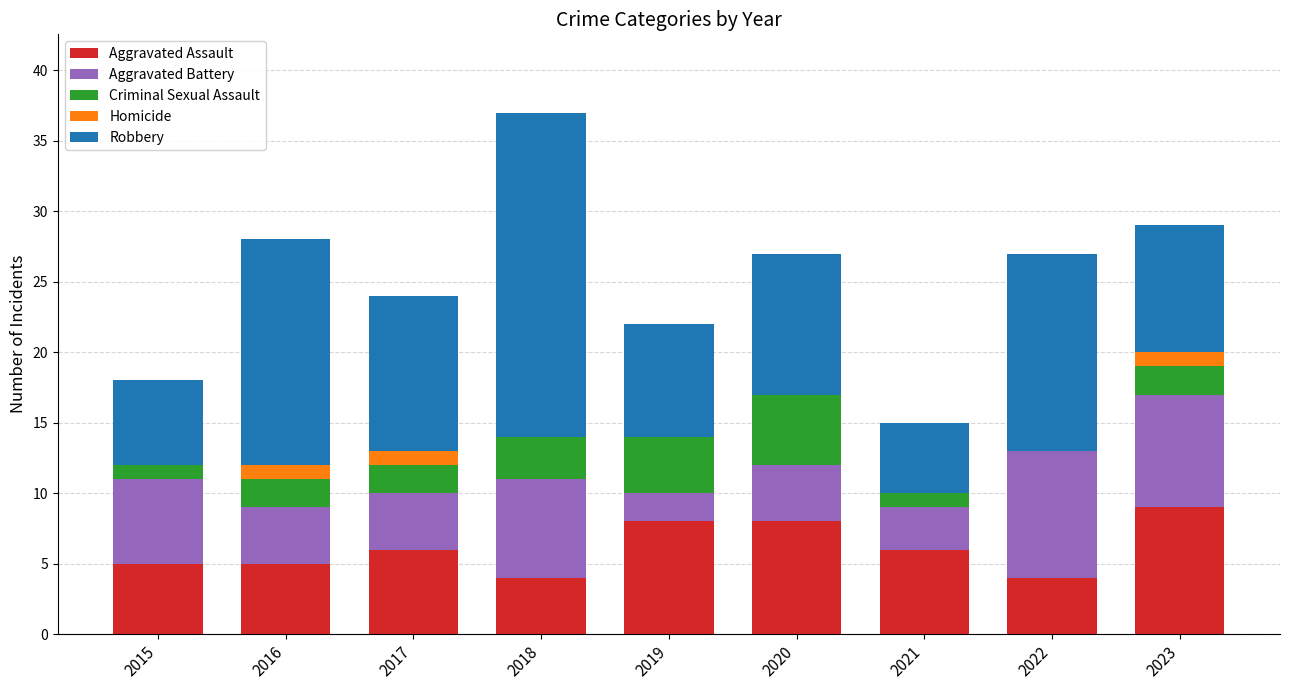

What are all the series names shown in the legend?

Aggravated Assault, Aggravated Battery, Criminal Sexual Assault, Homicide, Robbery